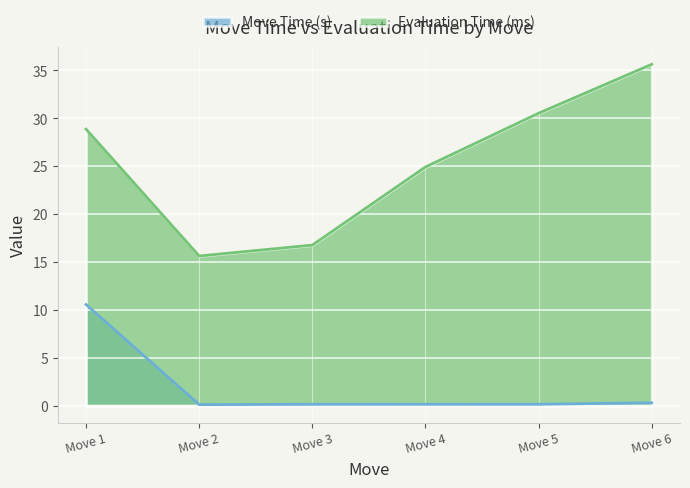

What are all the series names shown in the legend?

Move Time (s), Evaluation Time (ms)